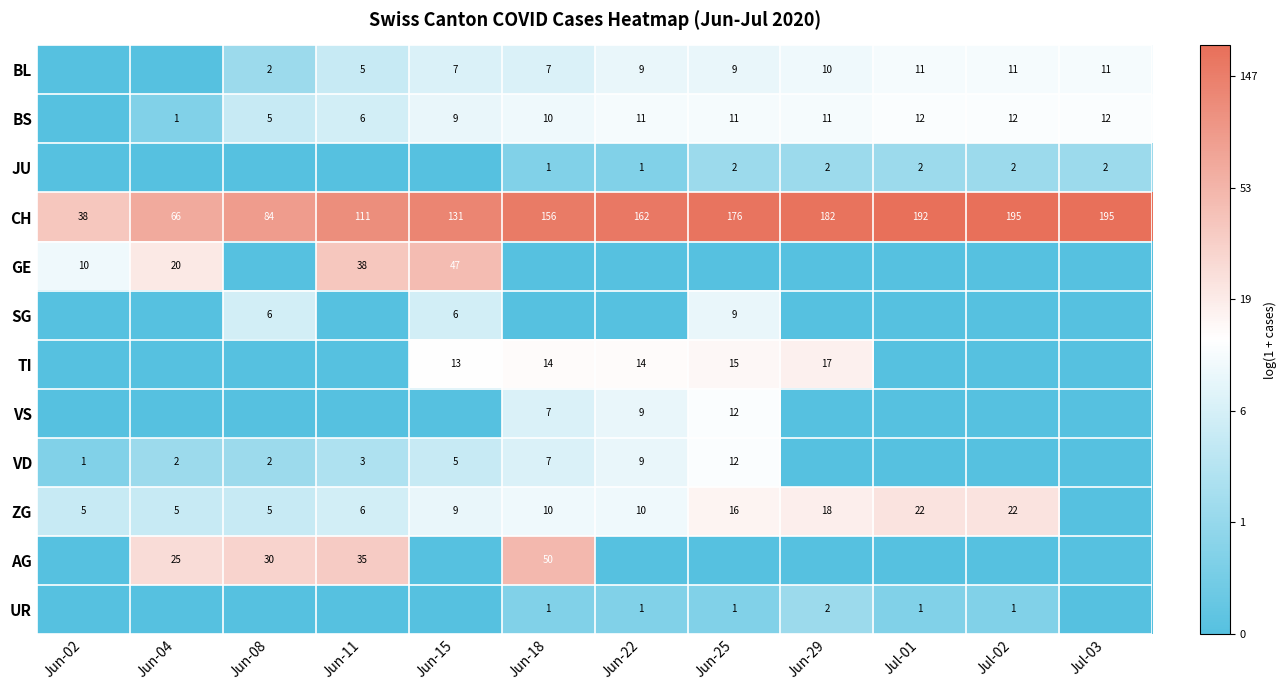

The value of BS at Jun-18 is 18. True or false?

False